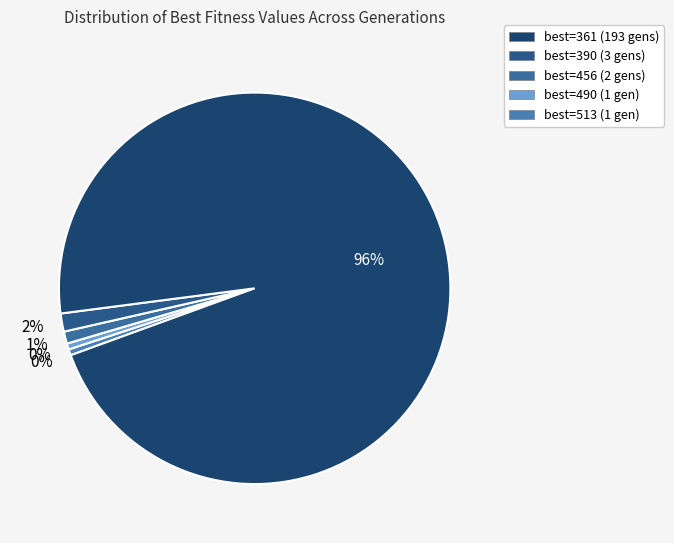

Count the number of slices in the pie.

5